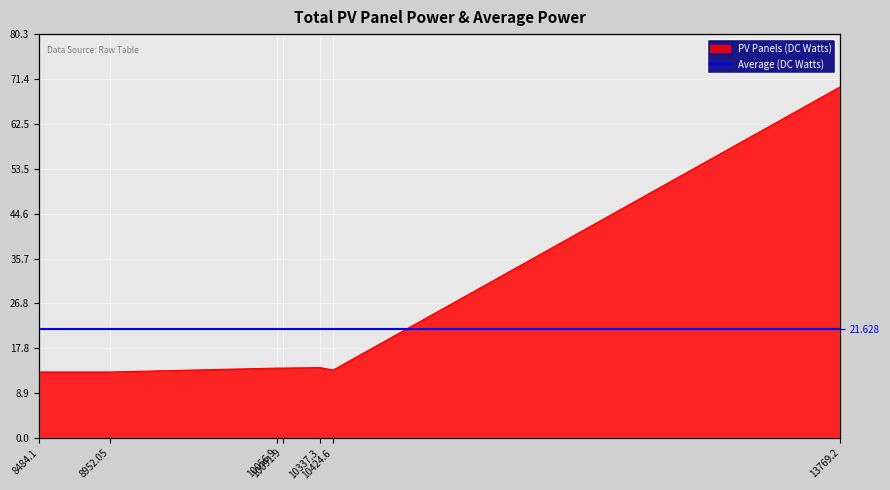

Reading right to left, what are all the values shown in this chart?

13769.2=69.8	10424.6=13.5	10337.3=14.0	10091.9=13.9	10056.9=13.9	8952.05=13.1	8484.1=13.1